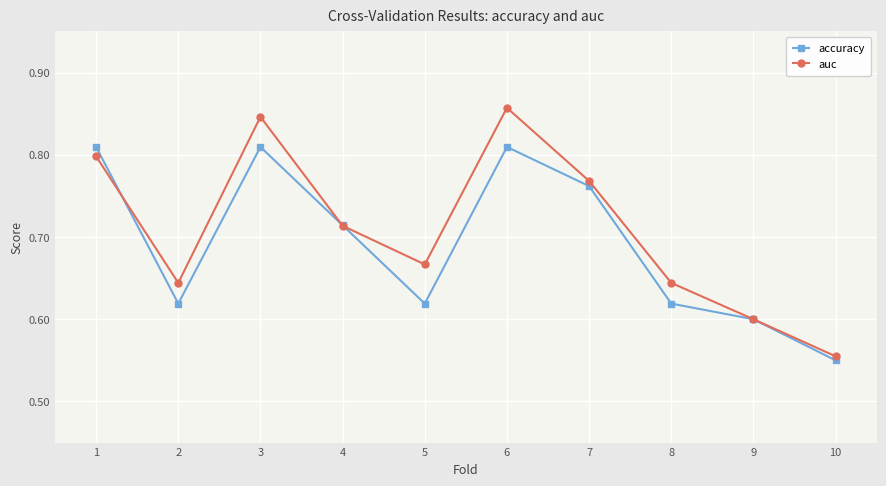

At 5, list the series in order from smallest to largest.

accuracy, auc